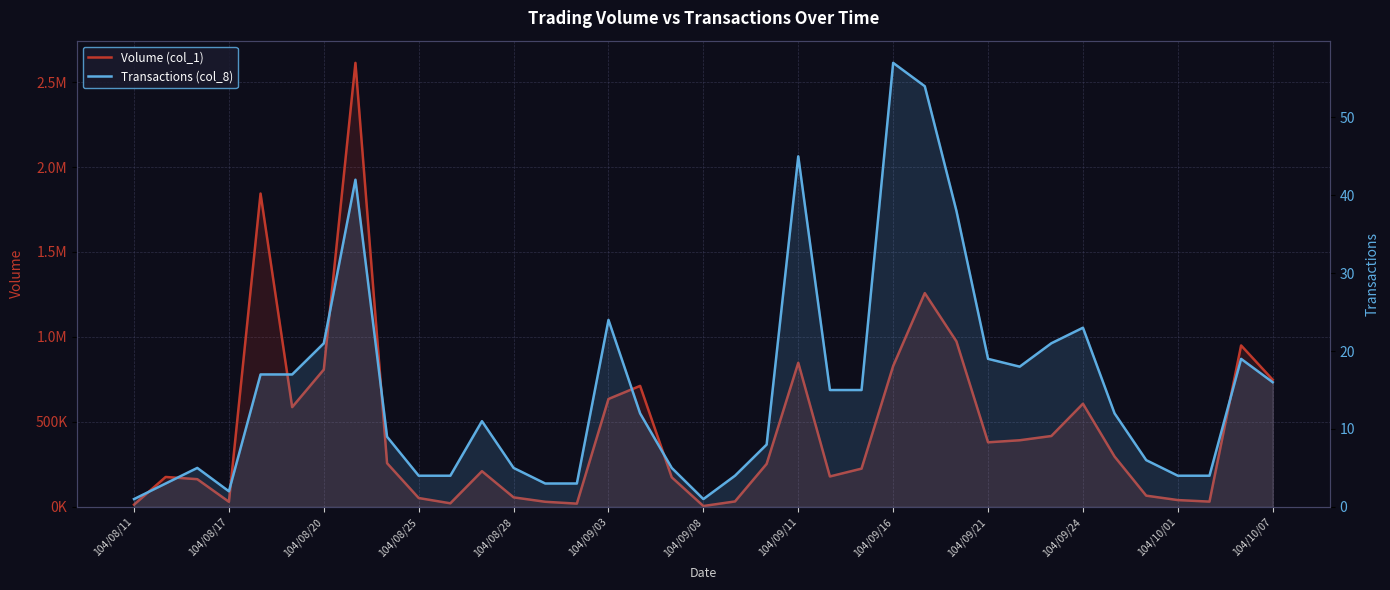

What position from the right is 104/10/01?

4